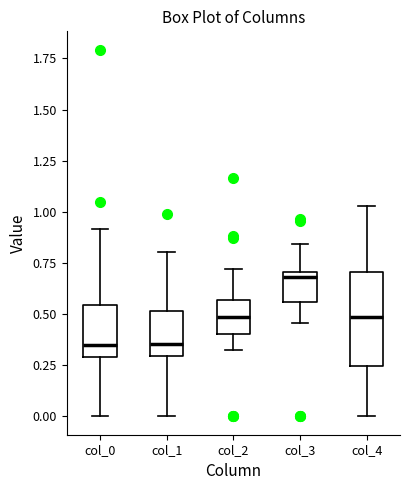

Where does the upper whisker of the box for col_1 end on the y-axis? The values are not printed on the chart, so give them approximately, as read against the axis.

0.80